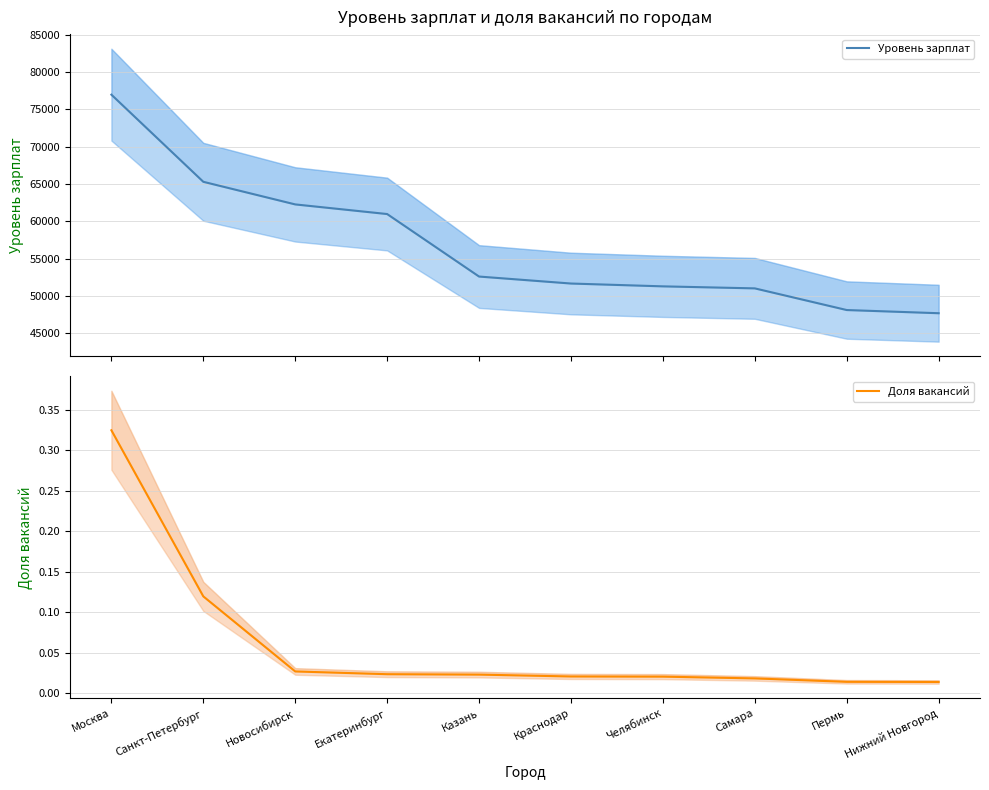

True or false: Доля вакансий has a value of 0.0 at Краснодар.

True